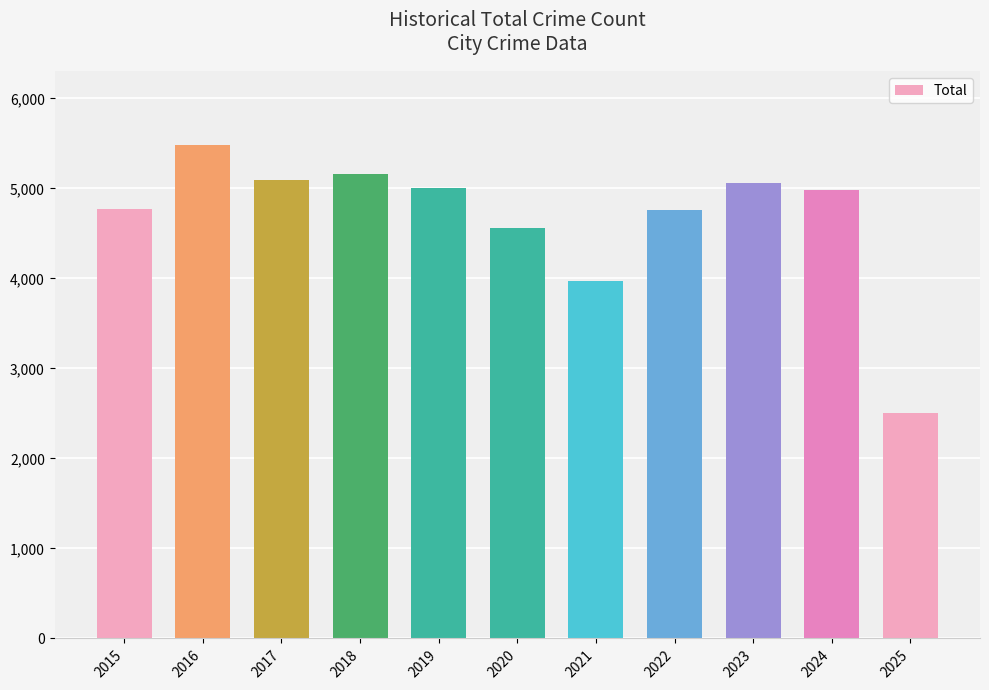

Where does the data first go above 4977?

2016